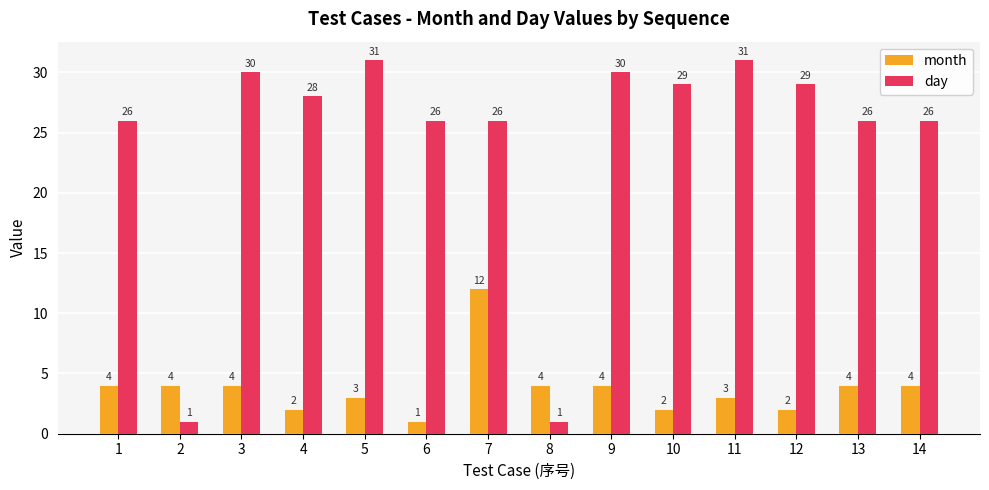

Reading left to right, extract all data points from this chart.

month: 1=4	2=4	3=4	4=2	5=3	6=1	7=12	8=4	9=4	10=2	11=3	12=2	13=4	14=4
day: 1=26	2=1	3=30	4=28	5=31	6=26	7=26	8=1	9=30	10=29	11=31	12=29	13=26	14=26